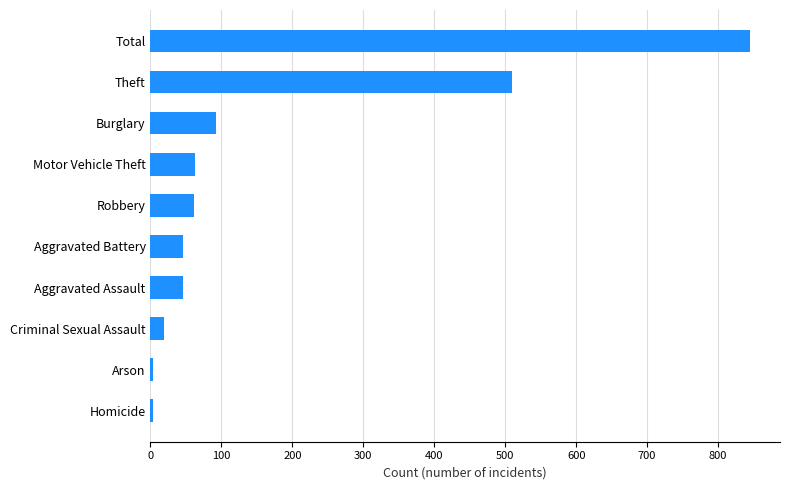

What is the average value?

169